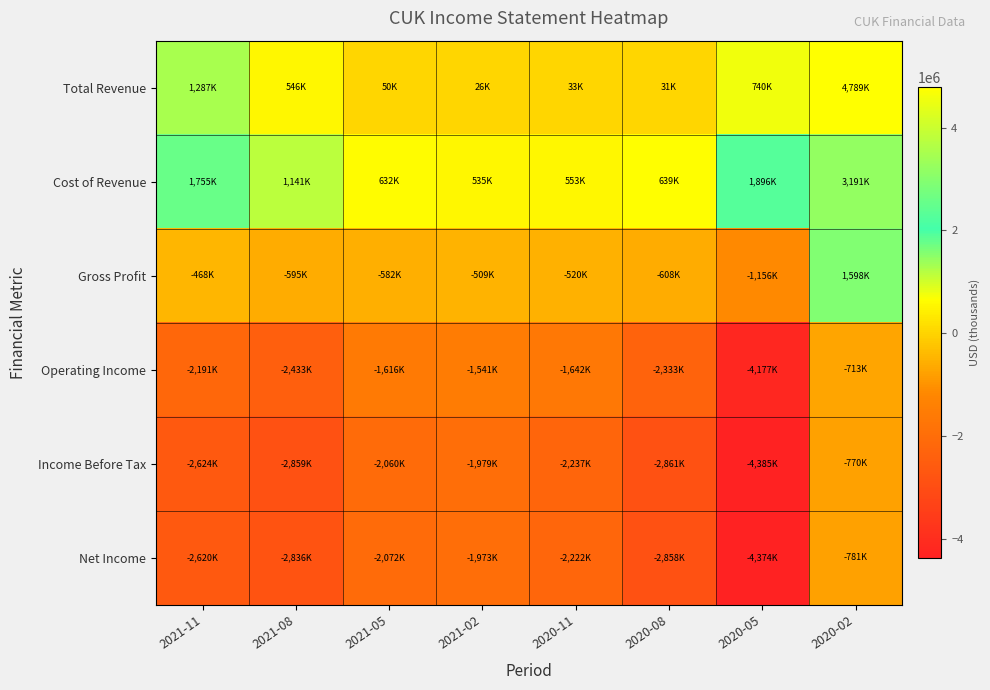

Which category has the highest value across all series?

2020-02